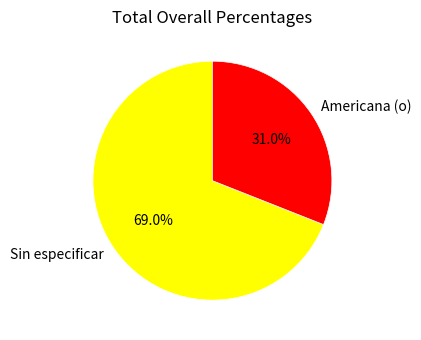

Count the number of slices in the pie.

2